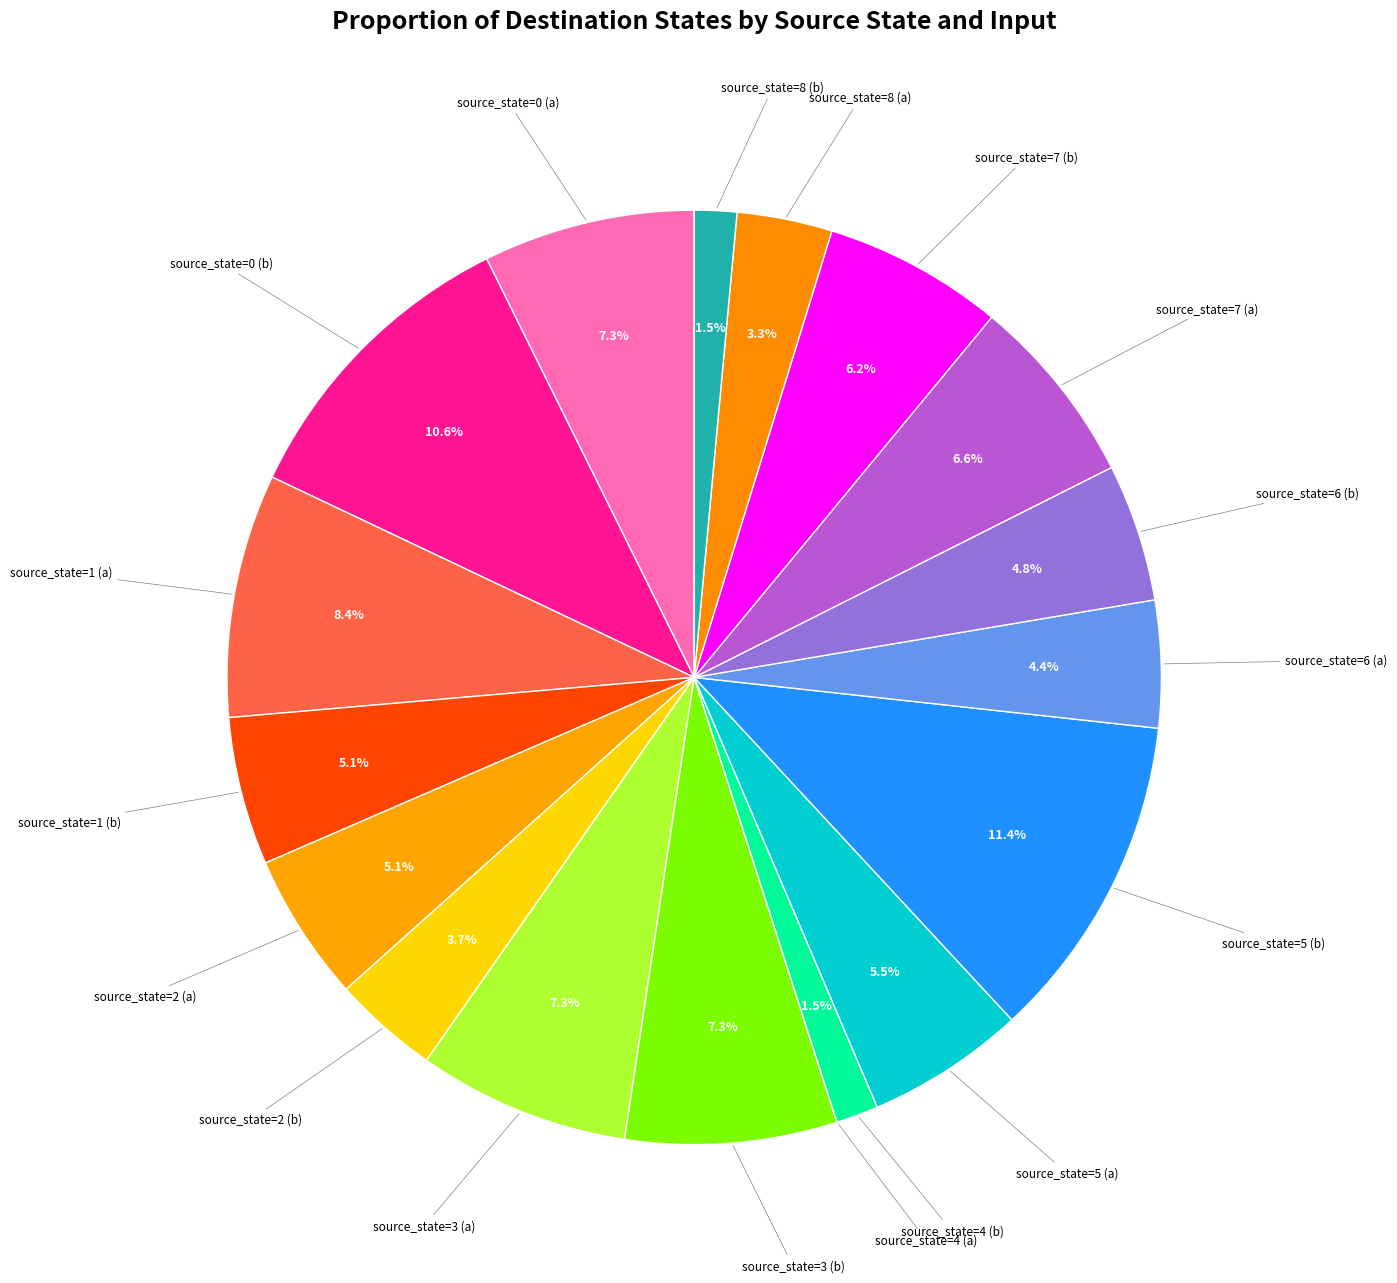

Rank the categories by value from lowest to highest.

source_state=4 (a), source_state=4 (b), source_state=8 (b), source_state=8 (a), source_state=2 (b), source_state=6 (a), source_state=6 (b), source_state=1 (b), source_state=2 (a), source_state=5 (a), source_state=7 (b), source_state=7 (a), source_state=0 (a), source_state=3 (a), source_state=3 (b), source_state=1 (a), source_state=0 (b), source_state=5 (b)